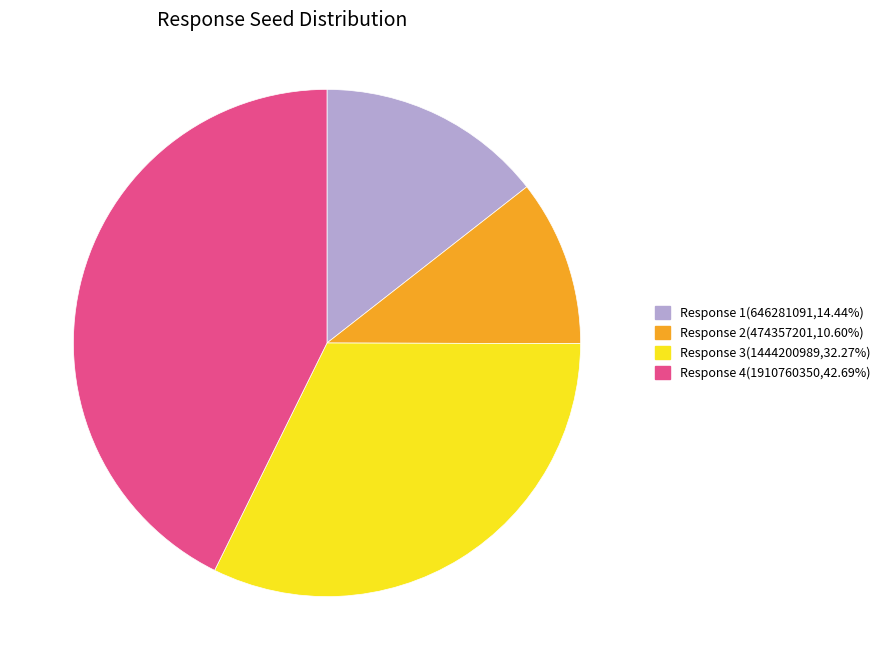

What is the smallest slice in the pie chart?

Response 2